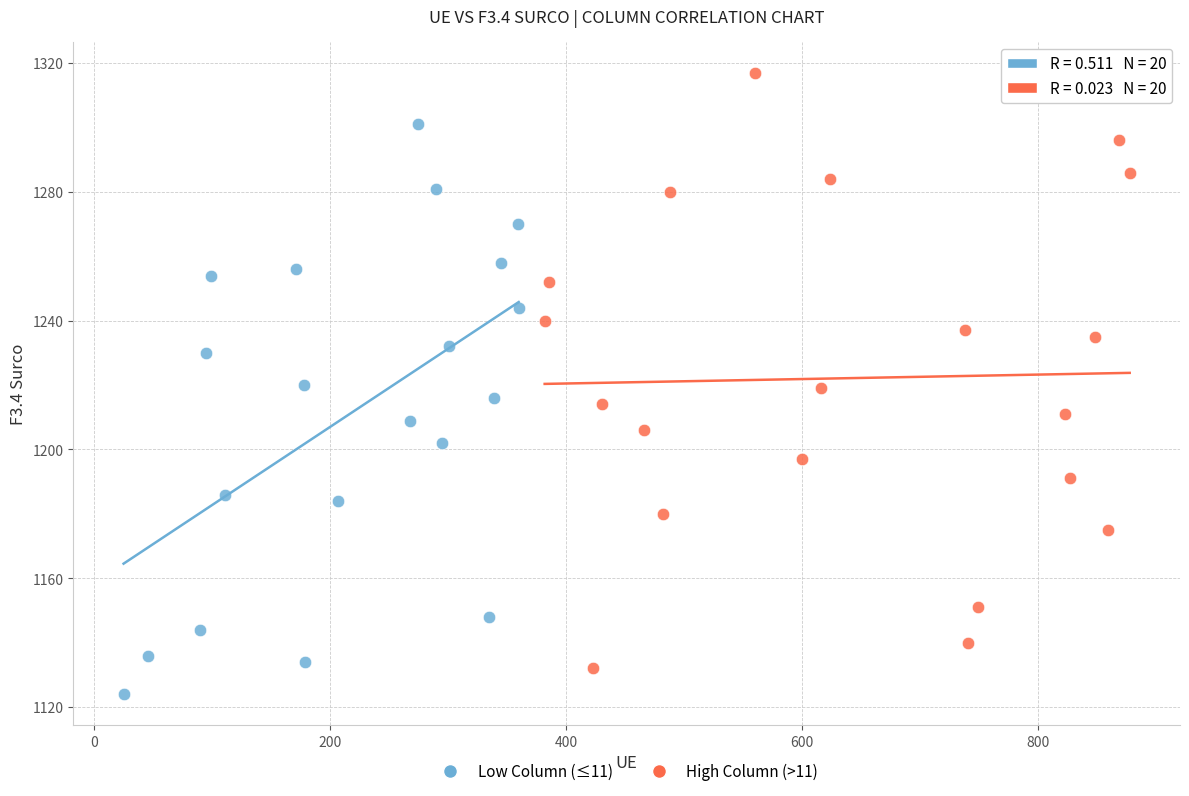

Which series reaches the maximum Y coordinate?

High Column (>11)